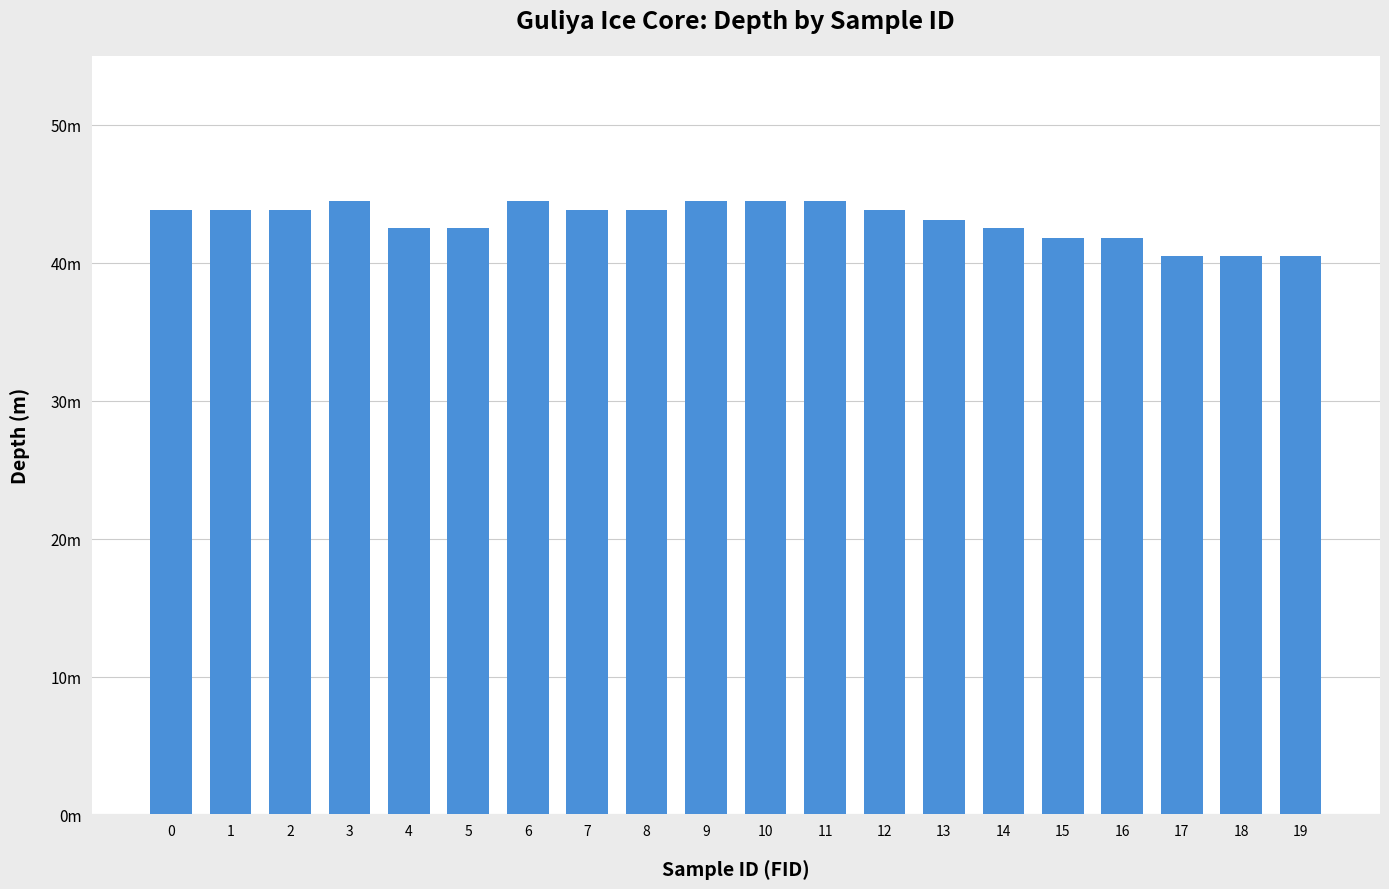

What is the value of the 10th bar from the left?

44.5